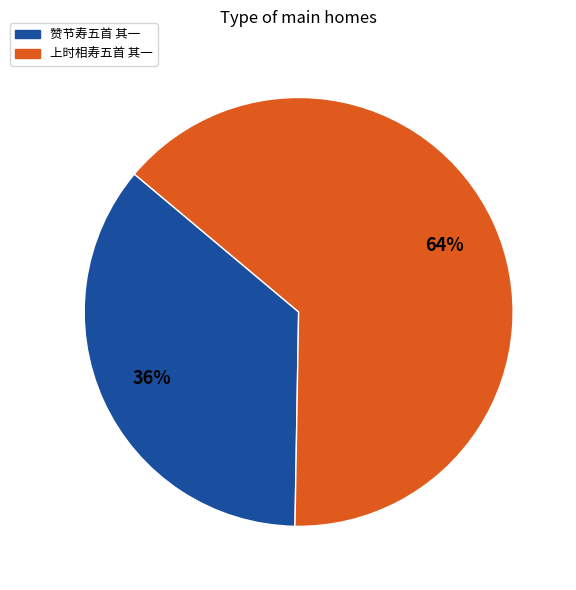

To the nearest percent, what is the combined percentage of 上时相寿五首 其一 and 赞节寿五首 其一?

100%